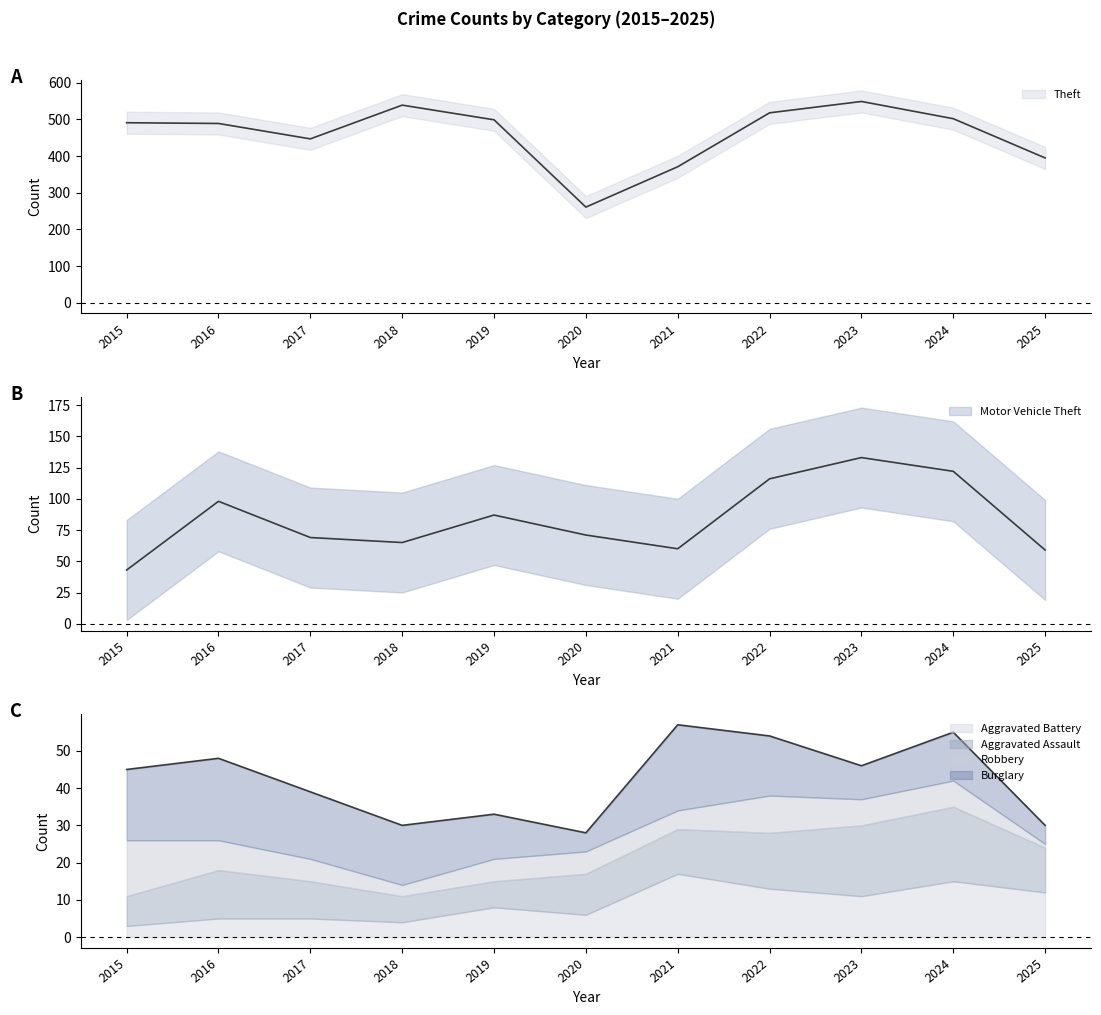

The Theft series shows 395 at 2025. True or false?

True